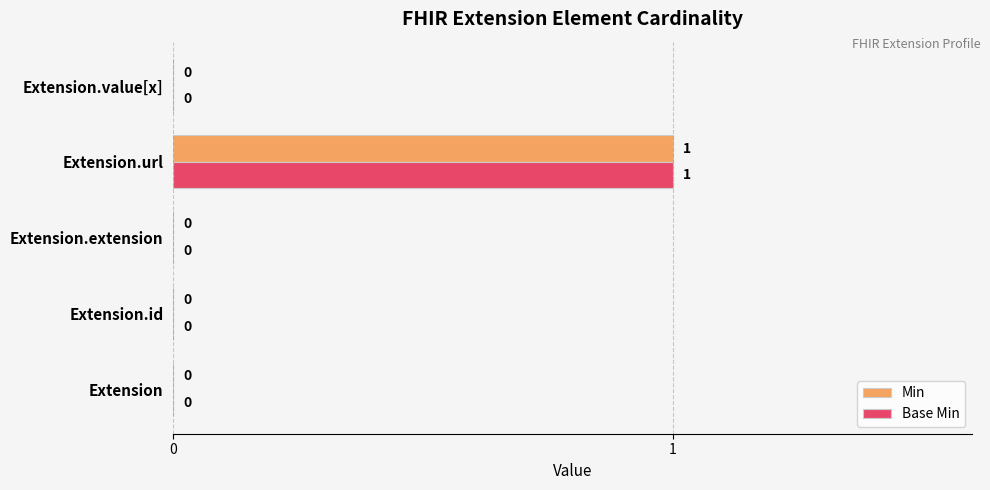

Which category has the highest value in the Min series?

Extension.url